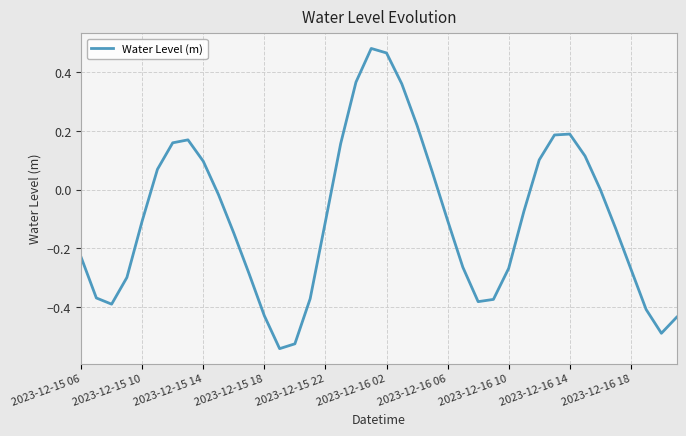

How many interior local valleys (lower than both neighbors) does the data have?

4